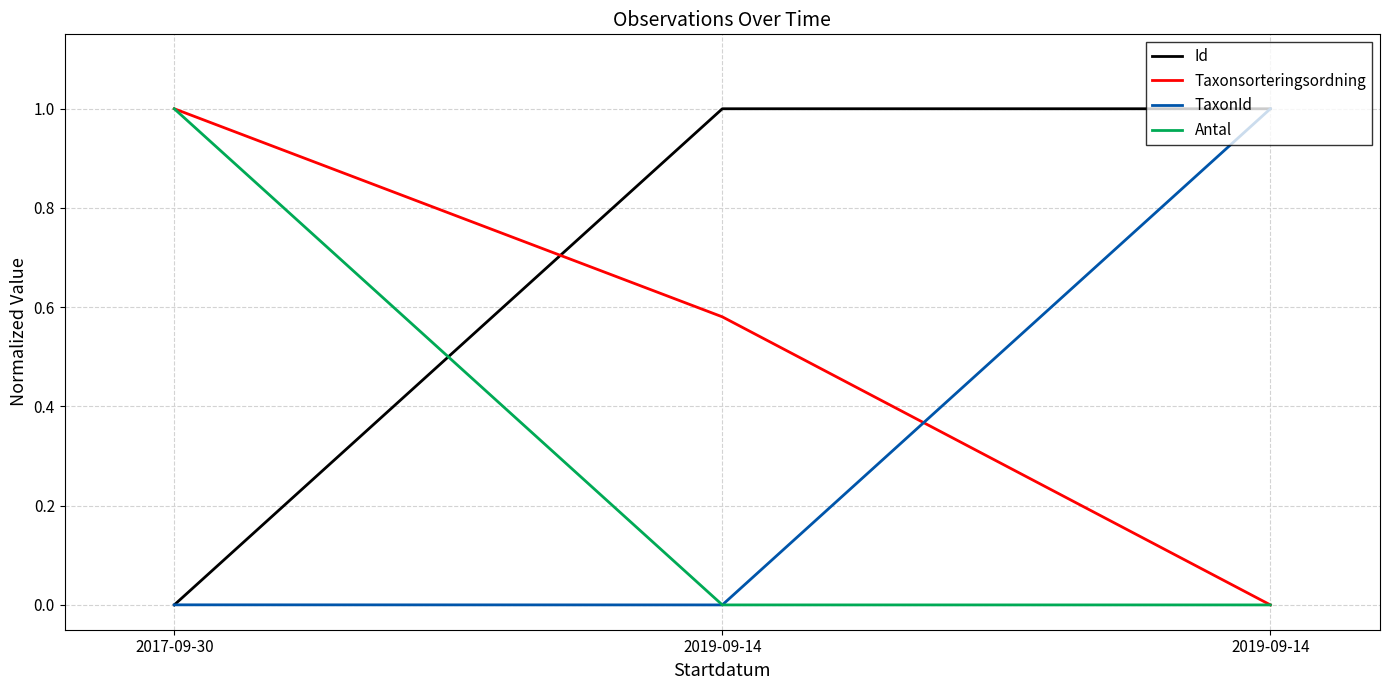

How many lines are shown in the chart?

4